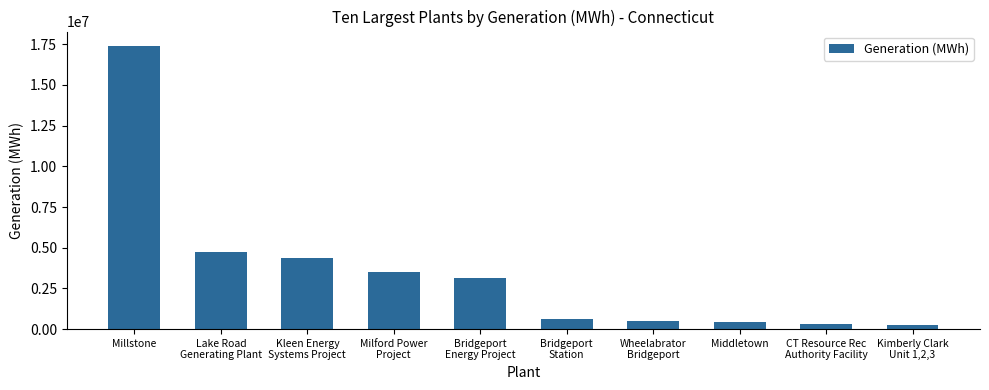

Which category has the highest value across all series?

Millstone